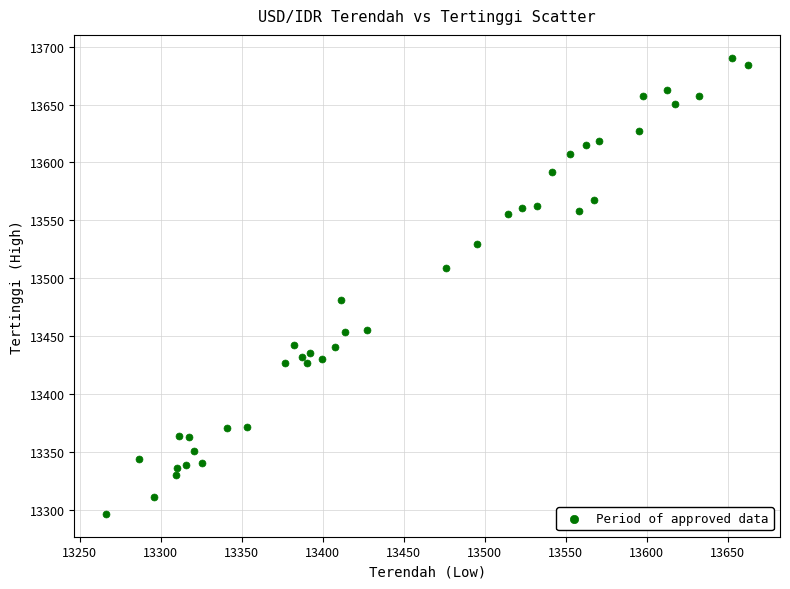

What is the range of X values (max minus min)?

396.0